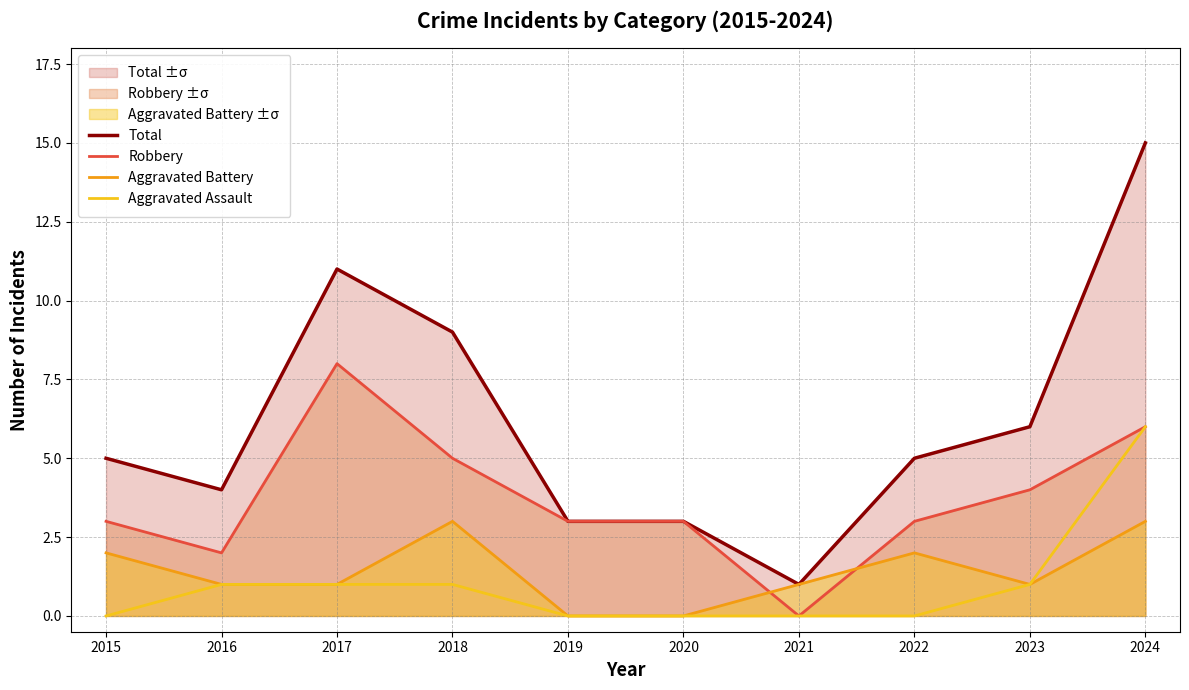

True or false: Aggravated Battery has a value of 0 at 2020.

True